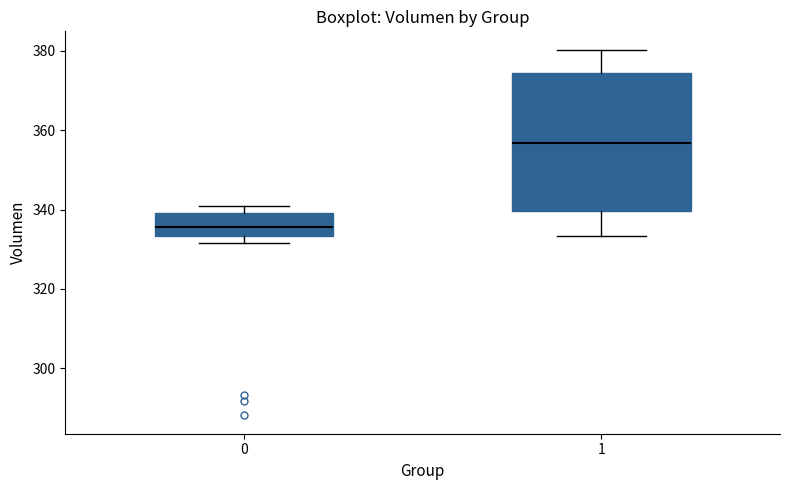

Reading left to right, read every box against the y-axis: the position of its median line, the range the box covers, and the ends of its whiskers. The values are not printed on the chart, so give them approximately, as read against the axis.

0: median 336, box 334 to 340, whiskers 332 to 342
1: median 356, box 340 to 374, whiskers 334 to 380